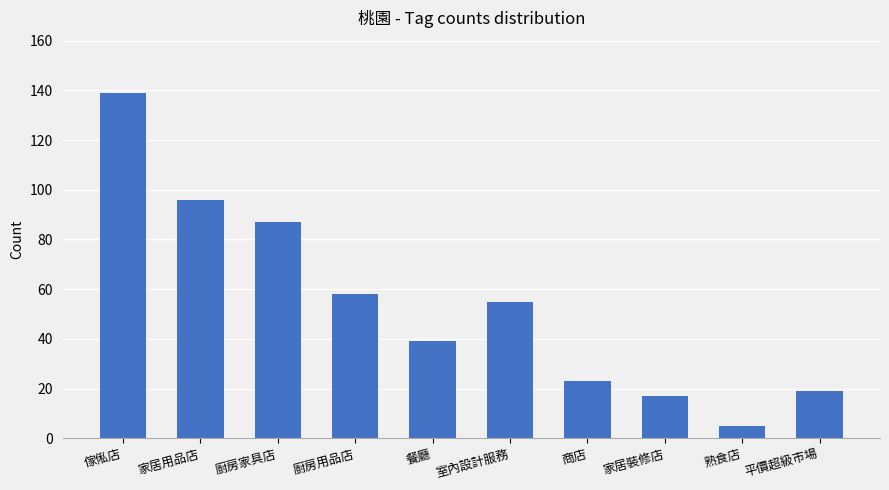

At which label does the data first exceed 55?

傢俬店